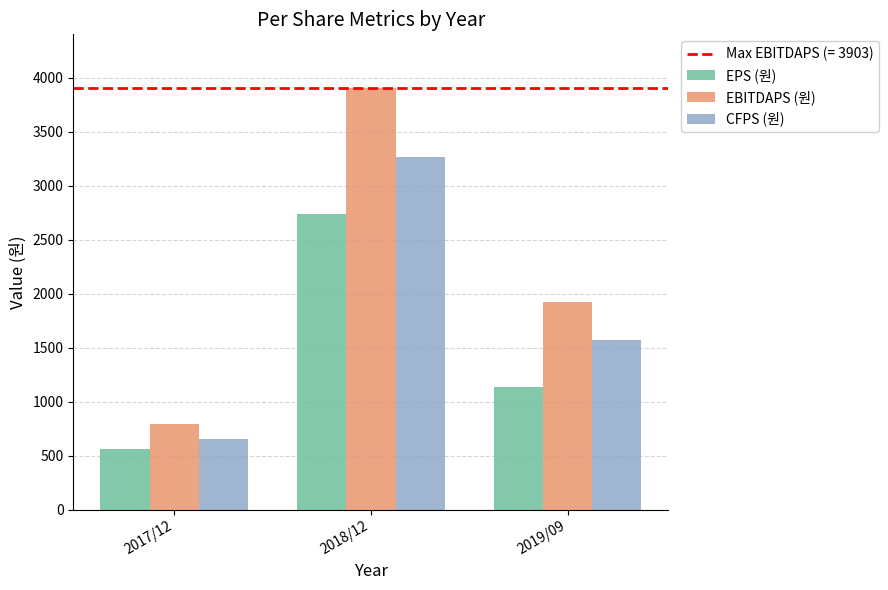

The EPS (원) series shows 563 at 2017/12. True or false?

True